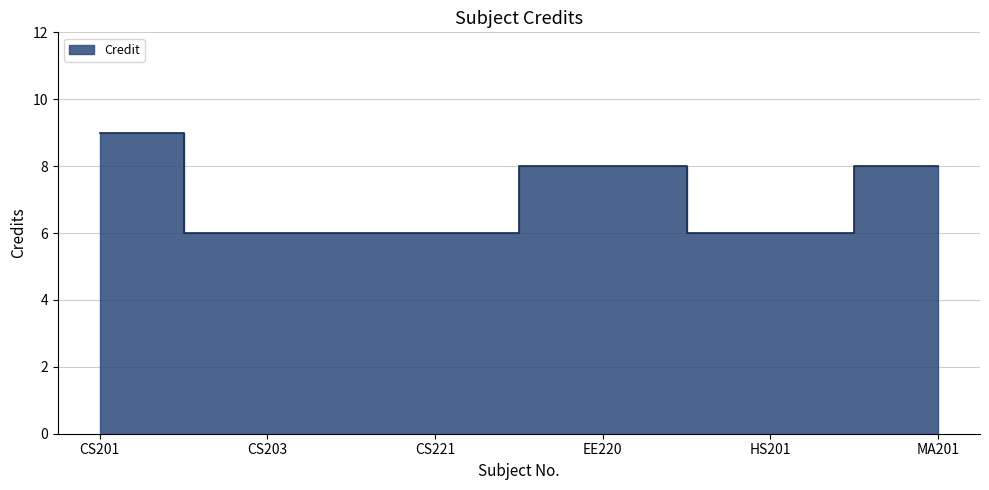

Is it true that the value at EE220 is 11?

False